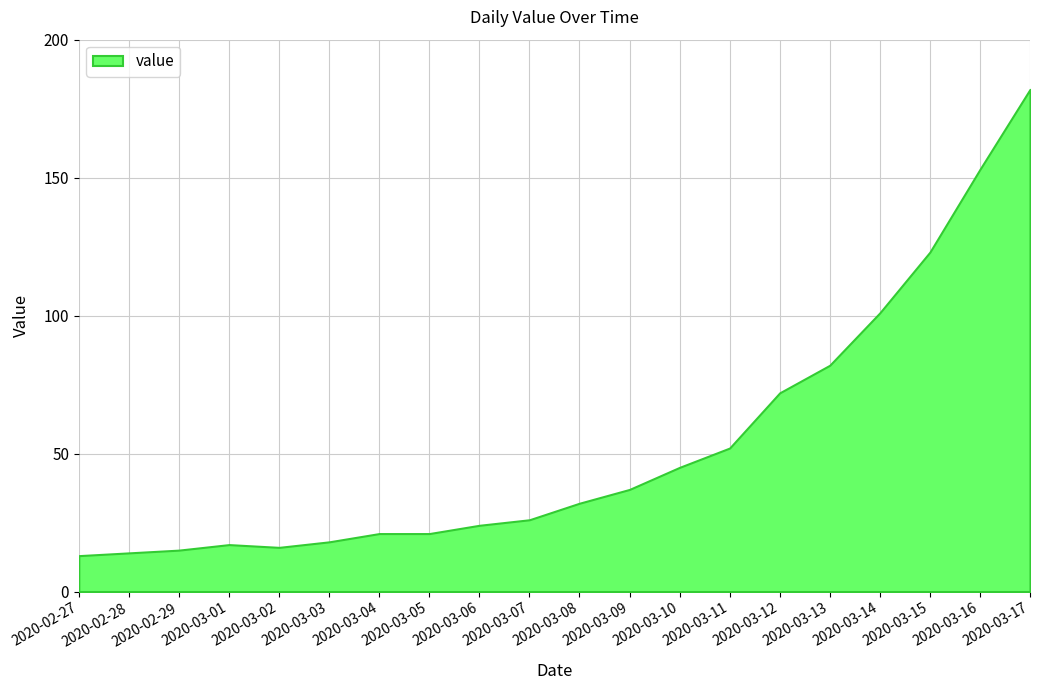

What is the difference between the maximum and minimum values?

169